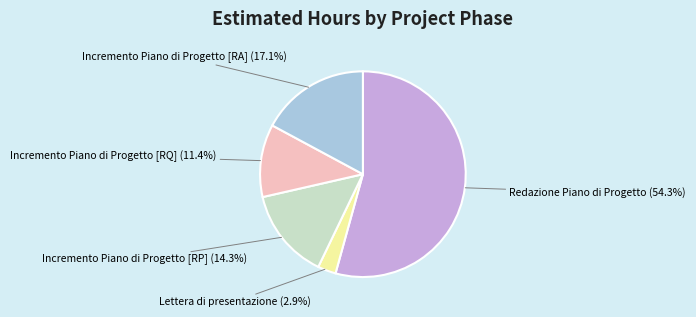

Is there a majority slice in this chart?

Yes